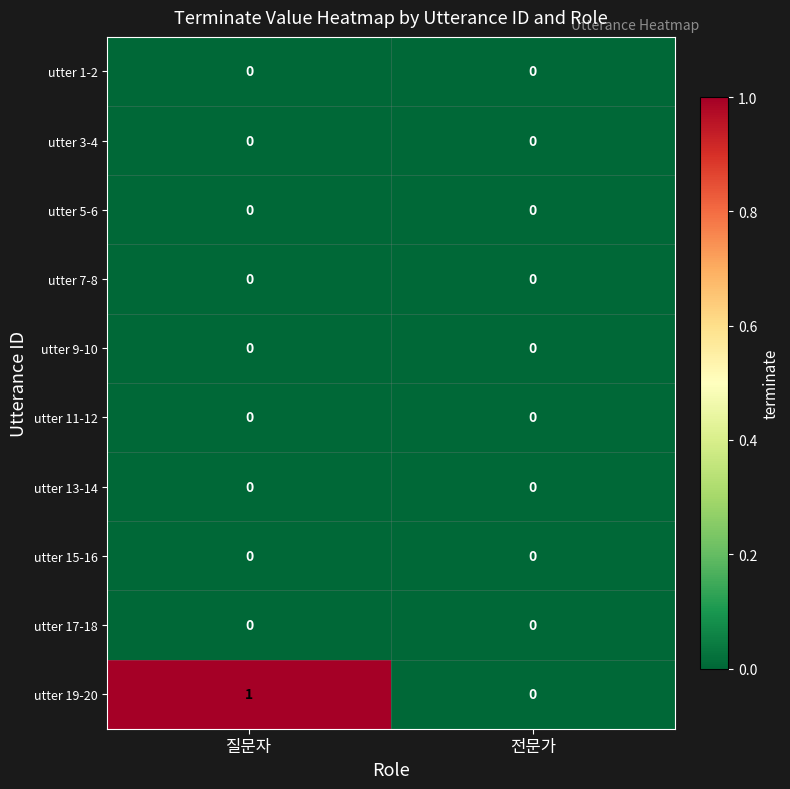

The utter 5-6 series shows 0 at 질문자. True or false?

True